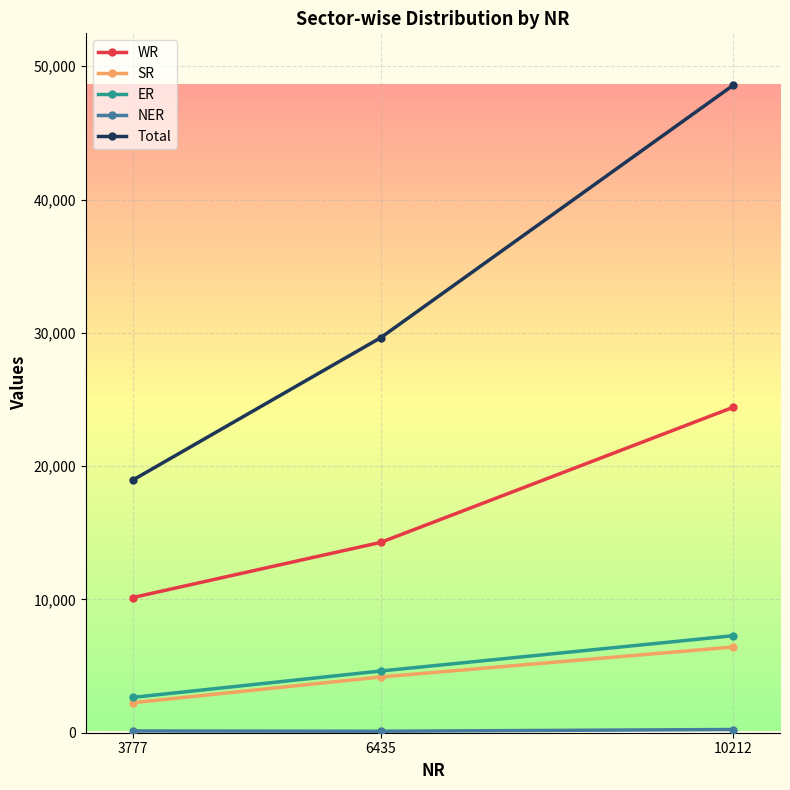

What is the maximum value shown in the chart?

48582